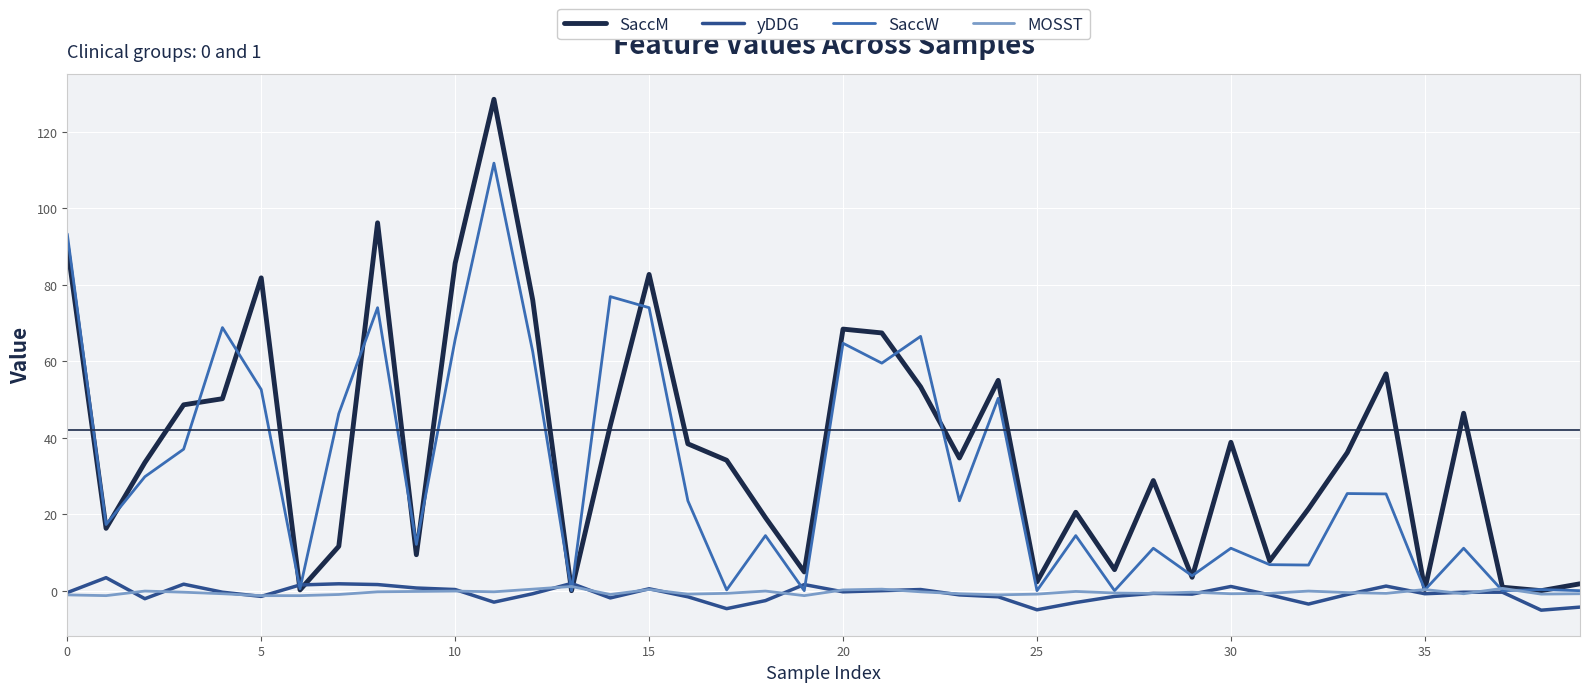

Which series has the largest total across all categories?

SaccM